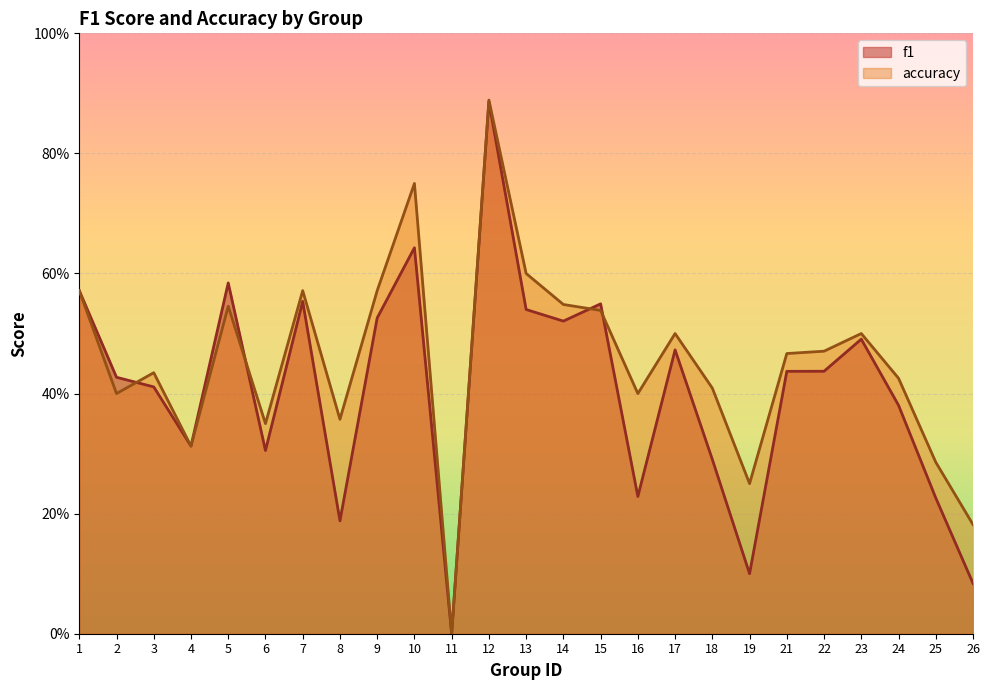

True or false: f1 and accuracy intersect in this chart.

True